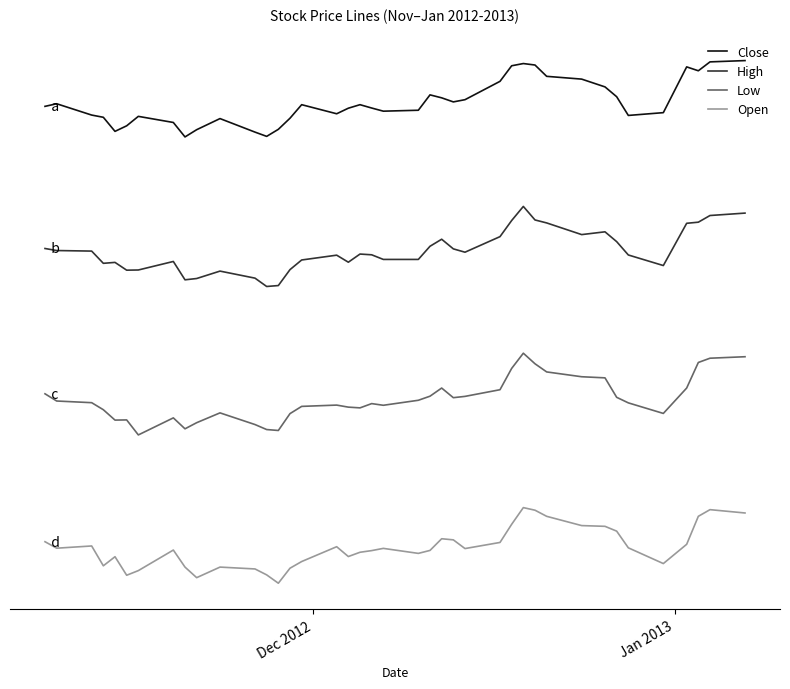

What is the minimum value for High?

14.1